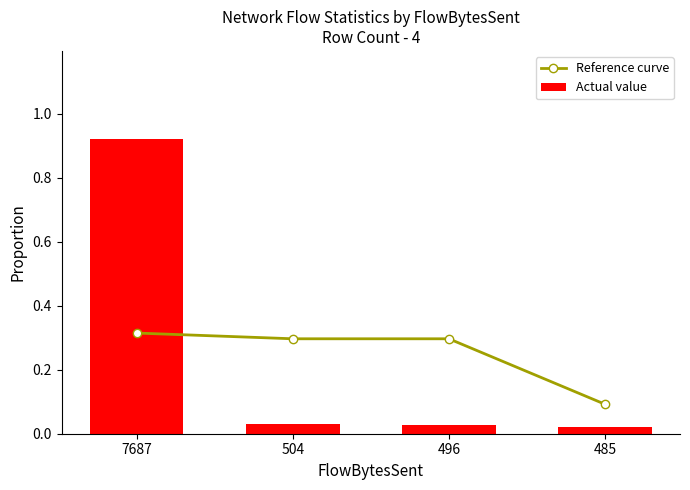

At which label does Actual value reach its minimum?

485